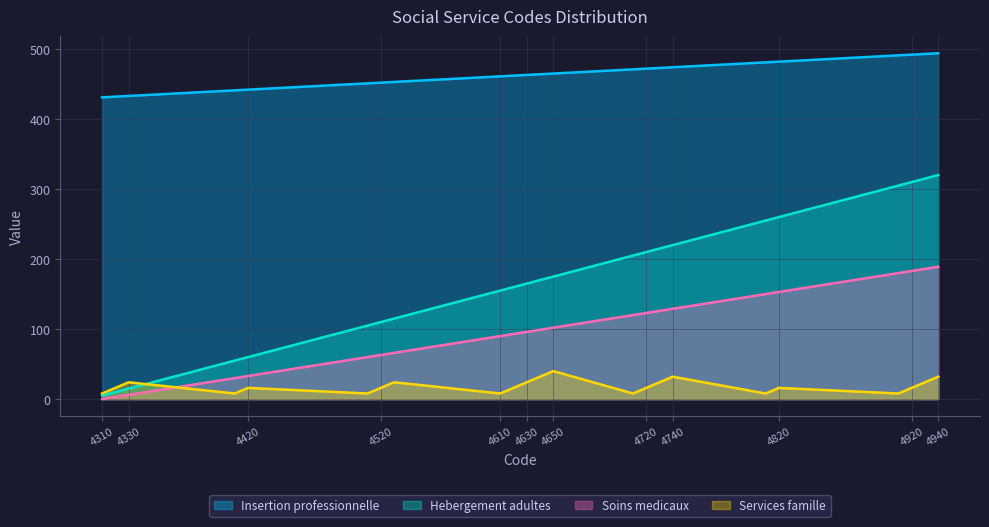

Between 4640 and 4610, which is larger?

4640